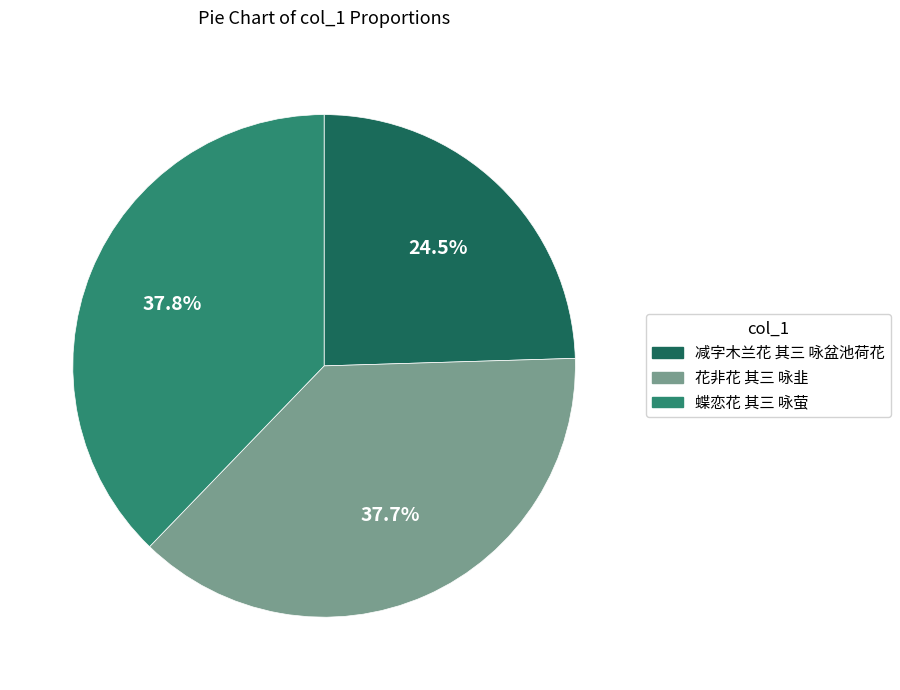

To the nearest percent, what is the average slice percentage?

33%